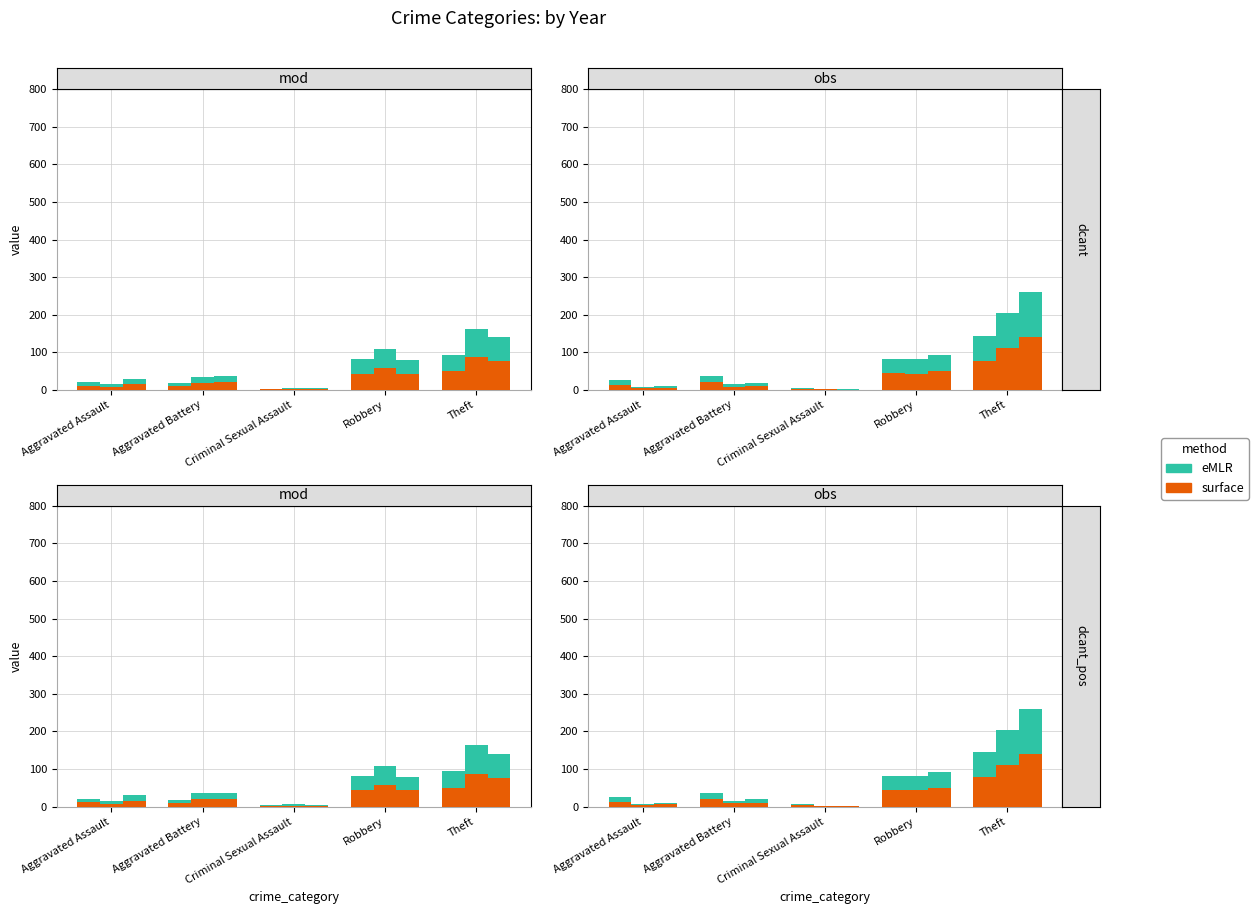

How many groups of bars are there?

5